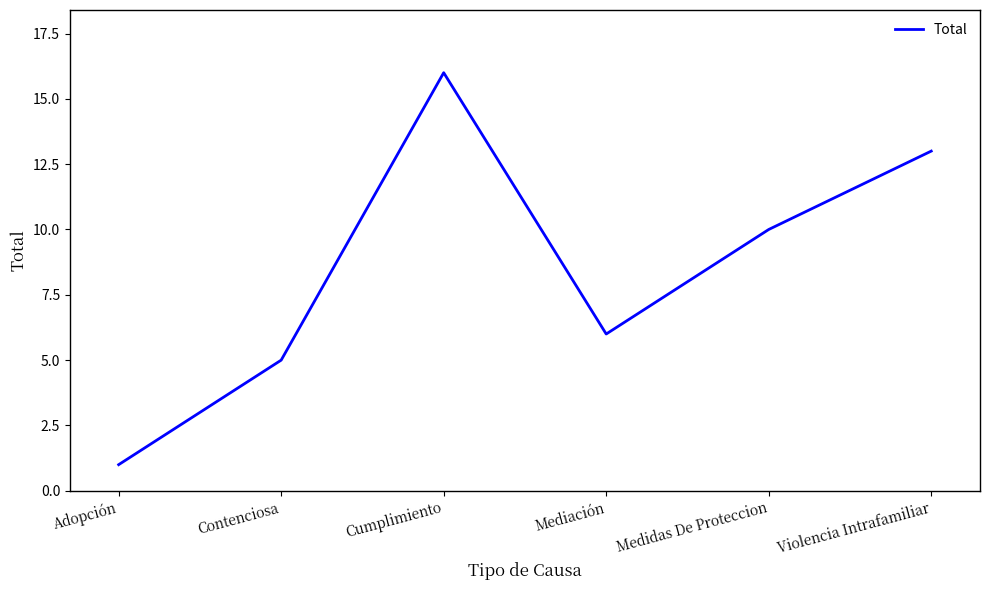

The chart shows a value of 13 at Violencia Intrafamiliar. True or false?

True